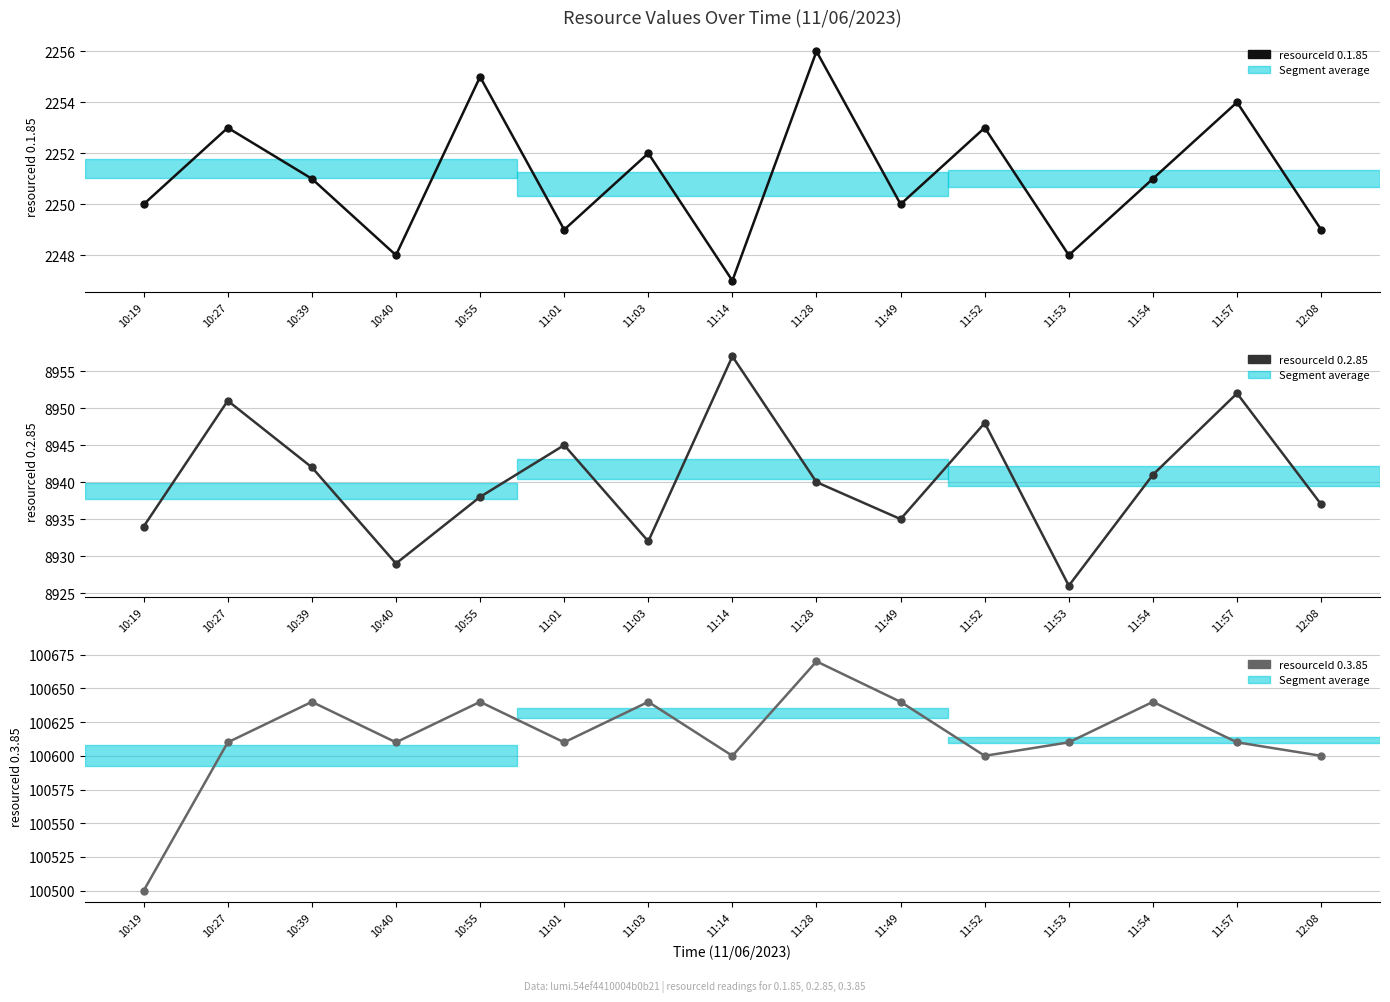

What is the total value across all series at 11:28?

111866